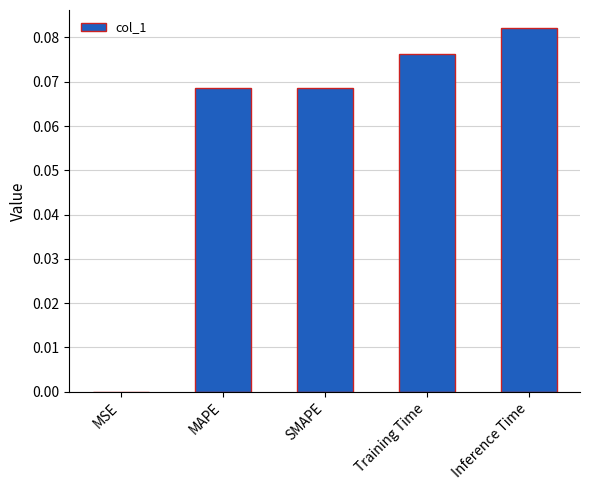

Is it true that the value at SMAPE is 0.0?

False